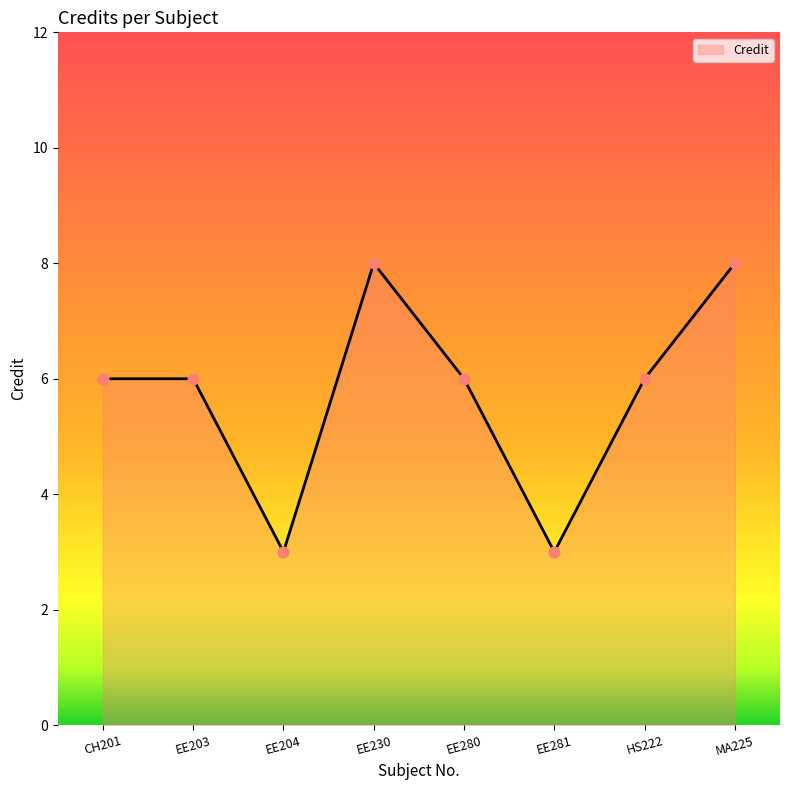

What is the change in value from EE203 to MA225?

+2